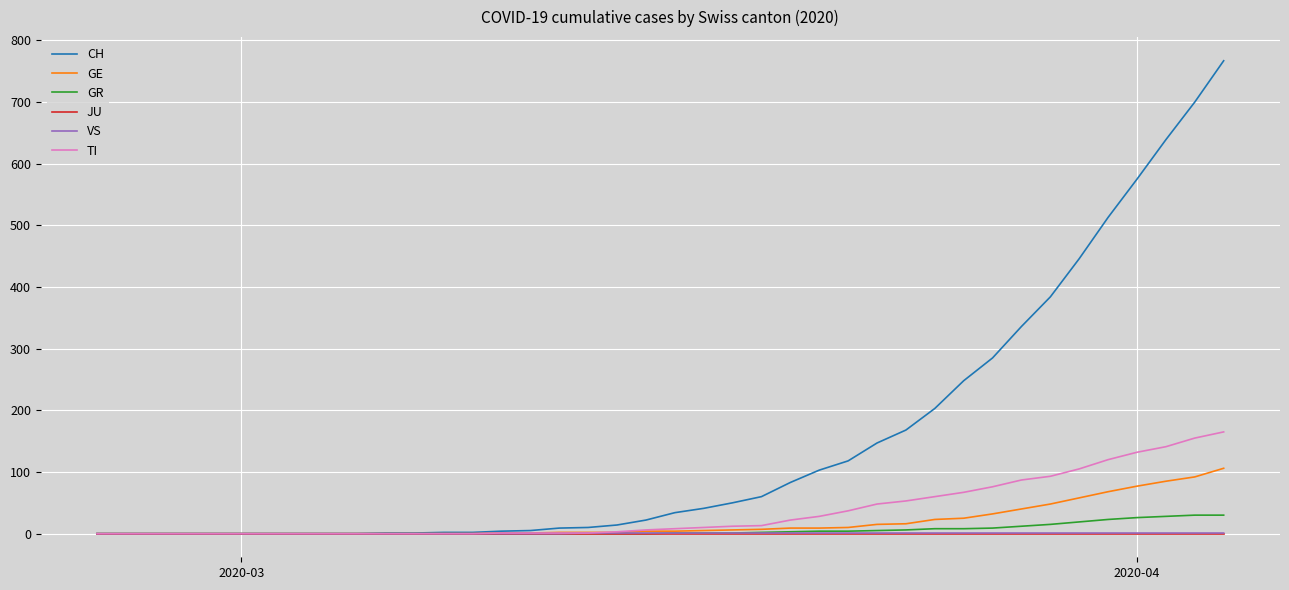

What is the difference between the maximum and second lowest values in the GR series?

30